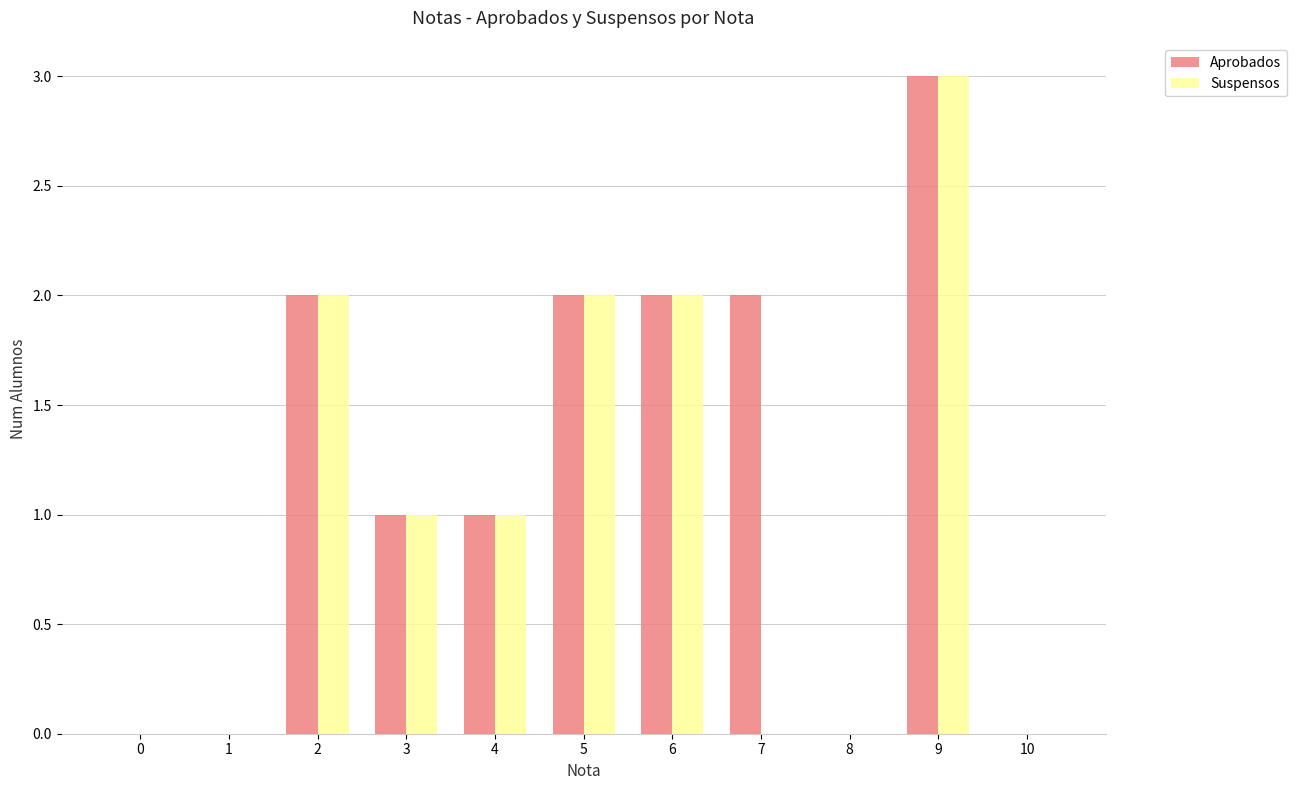

Reading left to right, transcribe all the data shown in this chart.

Aprobados: 0	0	2	1	1	2	2	2	0	3	0
Suspensos: 0	0	2	1	1	2	2	0	0	3	0